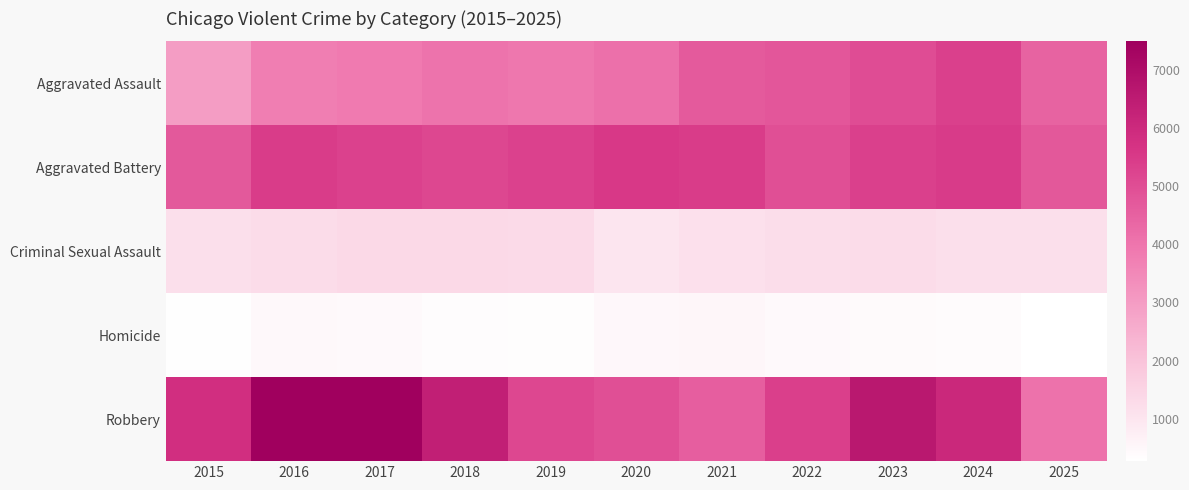

Between 2017 and 2019, which series saw the biggest shift?

Robbery